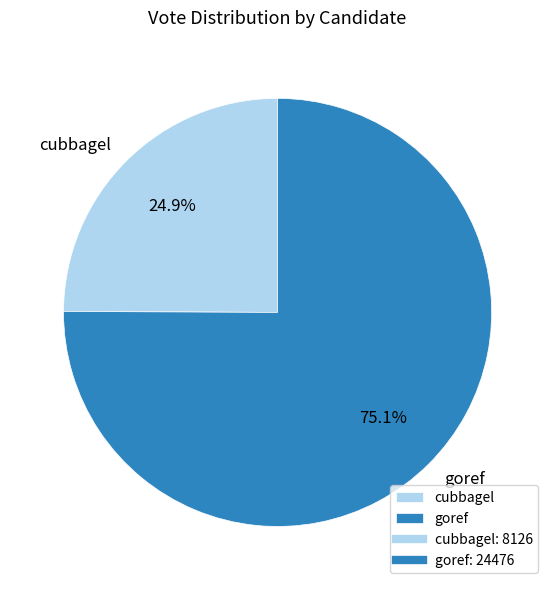

Is it true that goref is 84% of the pie?

False